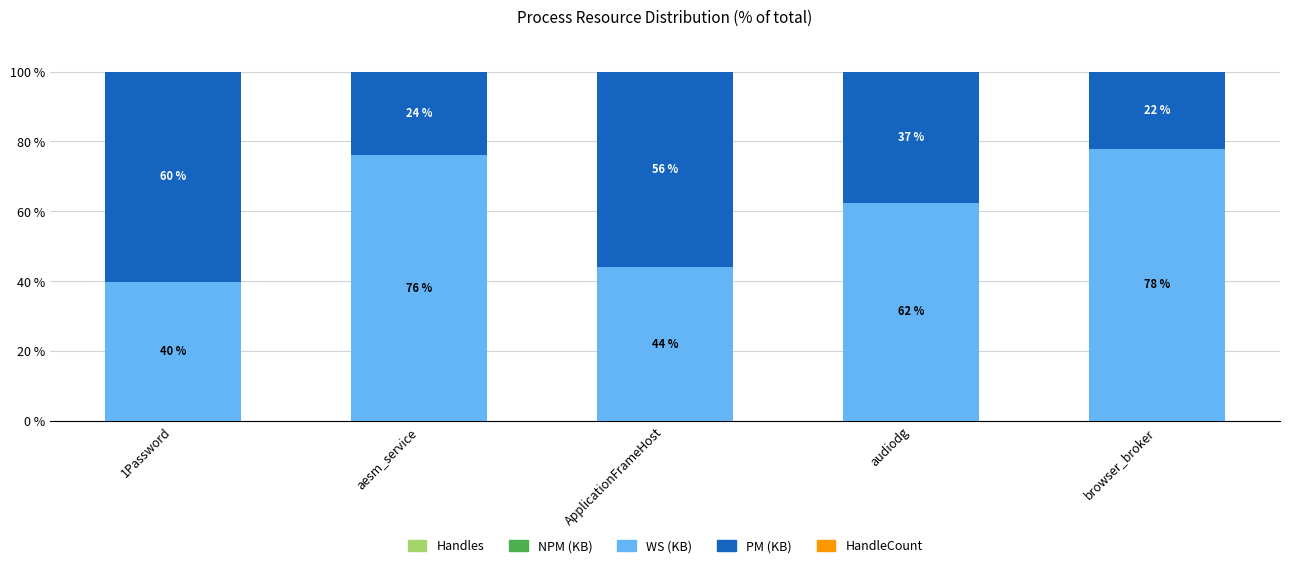

Are the bars grouped side by side (vs. stacked)?

No